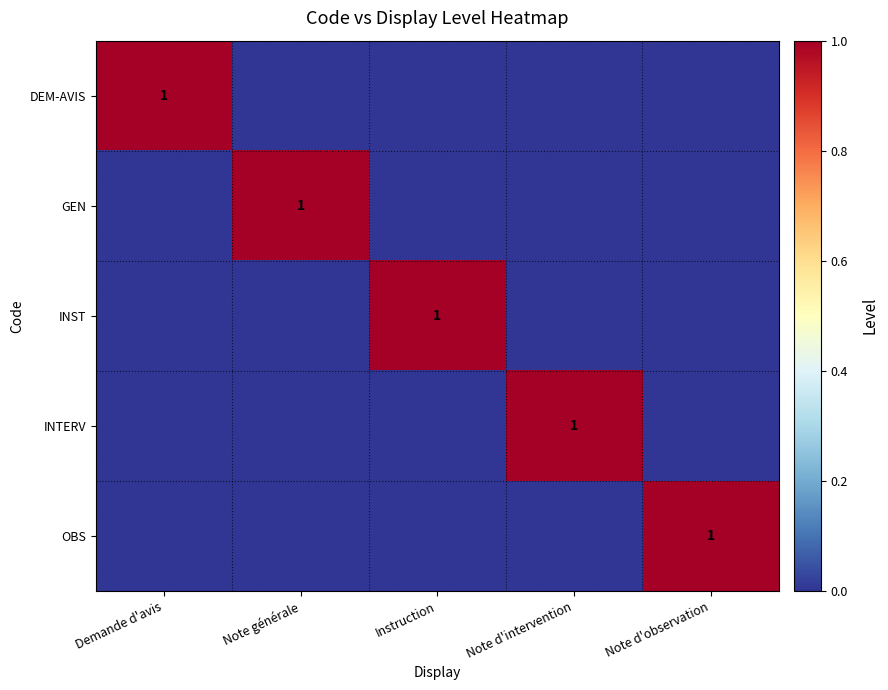

Which has a higher value, Instruction or Note générale?

Instruction